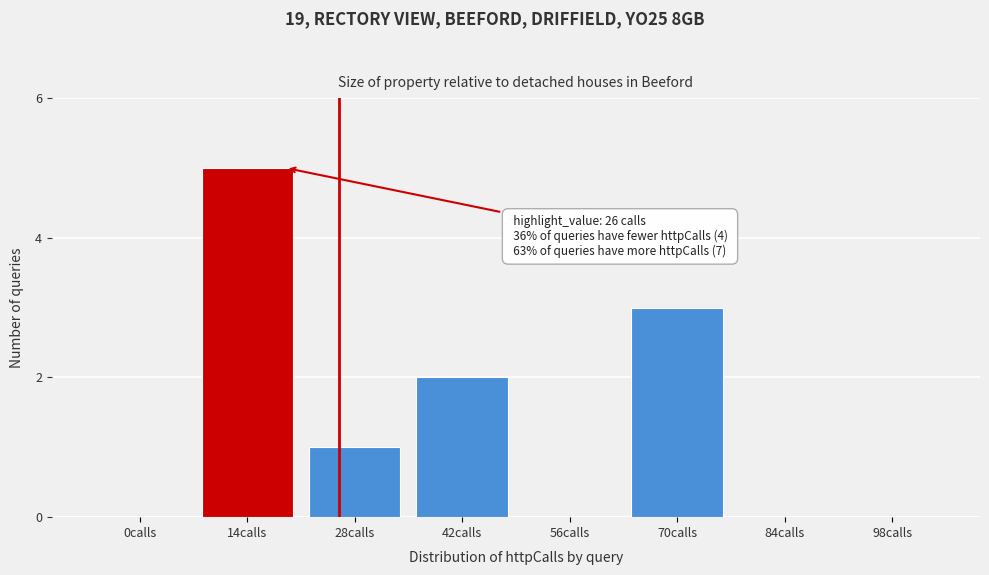

Reading right to left, transcribe all the data shown in this chart.

98calls=0	84calls=0	70calls=3	56calls=0	42calls=2	28calls=1	14calls=5	0calls=0